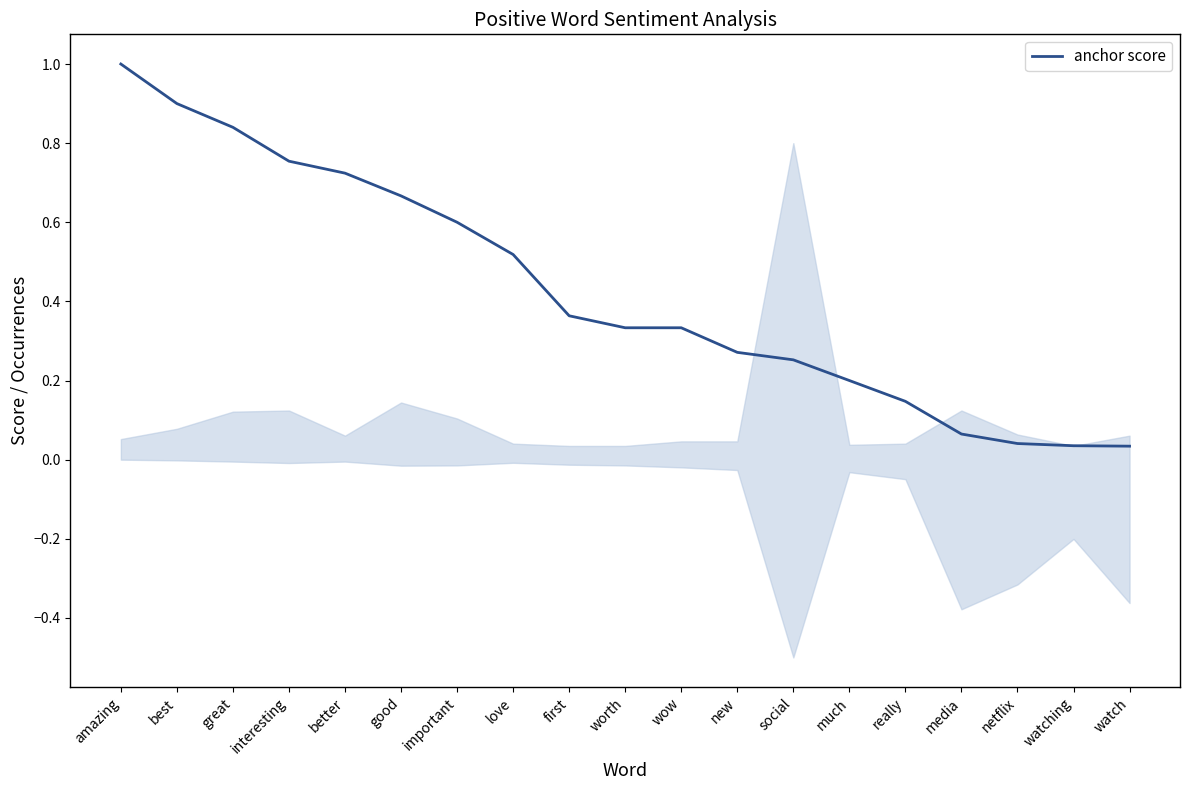

Reading left to right, what are all the values shown in this chart?

amazing=1.0	best=0.9	great=0.8	interesting=0.8	better=0.7	good=0.7	important=0.6	love=0.5	first=0.4	worth=0.3	wow=0.3	new=0.3	social=0.3	much=0.2	really=0.1	media=0.1	netflix=0.0	watching=0.0	watch=0.0